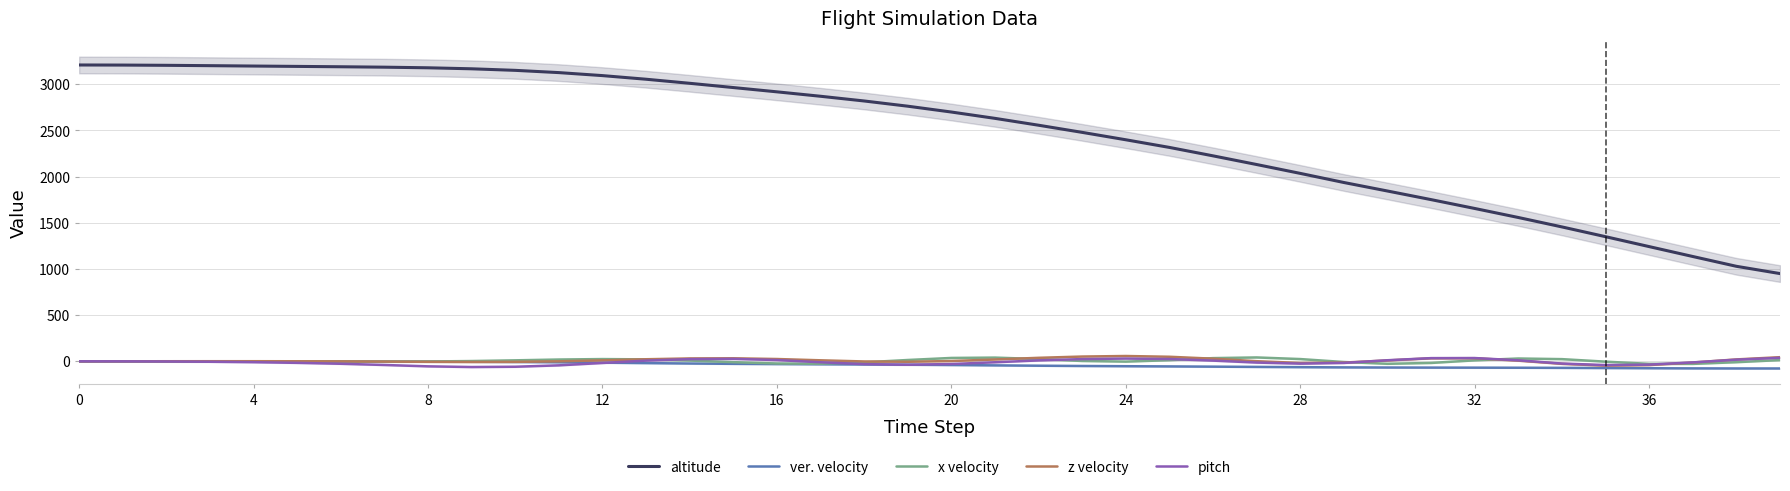

True or false: z velocity and altitude intersect in this chart.

False